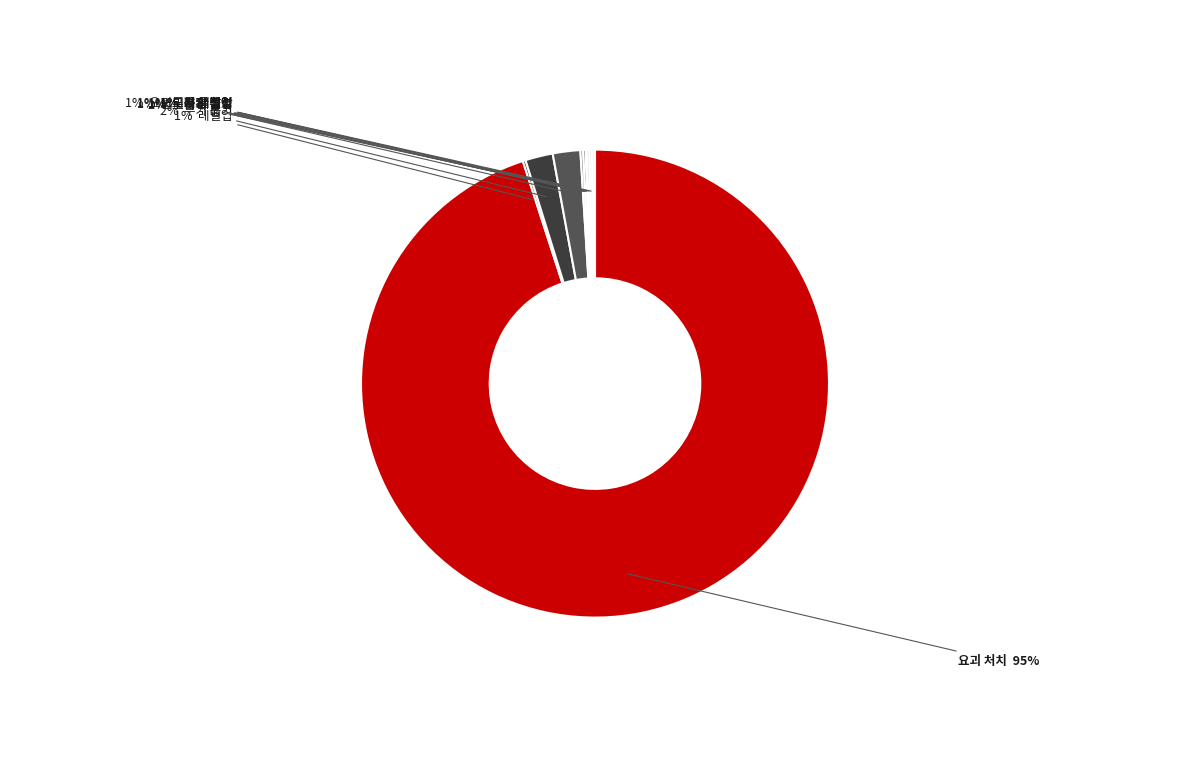

What is the total percentage of 무기 뽑기
(1000) and 요괴도장 클리어
(5)?

1.9%